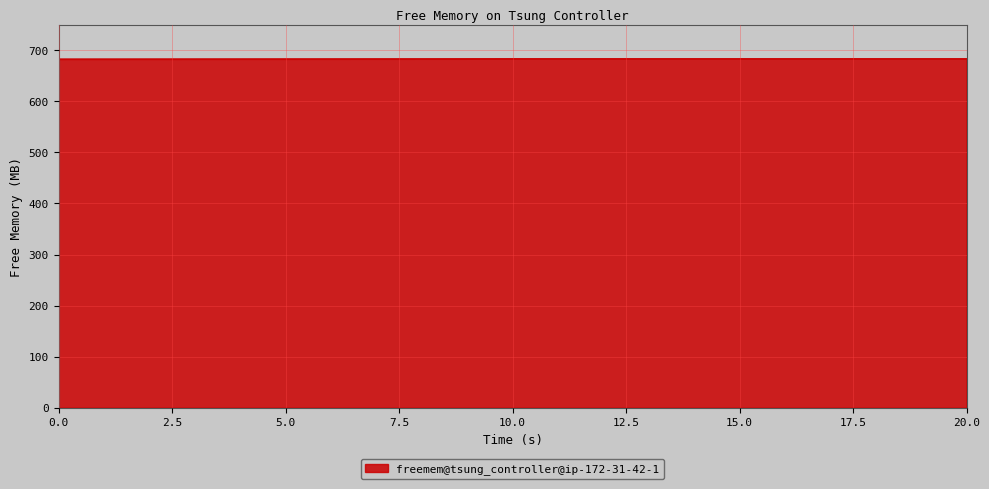

What is the smallest value displayed?

682.9